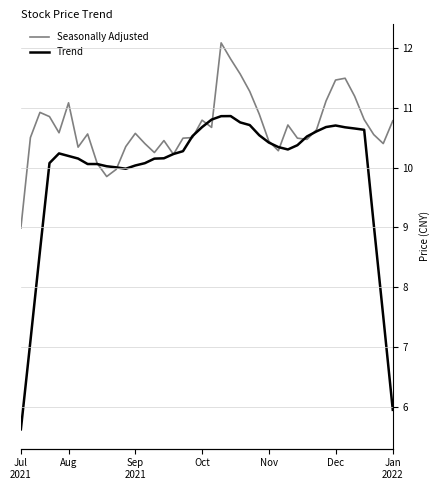

What is the sum of all Seasonally Adjusted values?

426.8